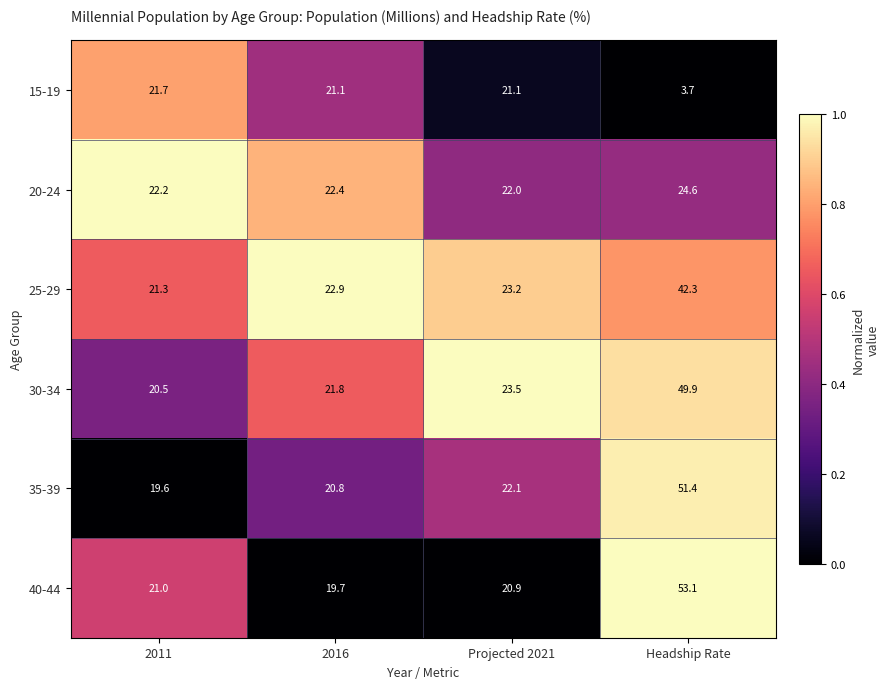

What is the difference between the maximum and second lowest values in the 40-44 series?

32.2